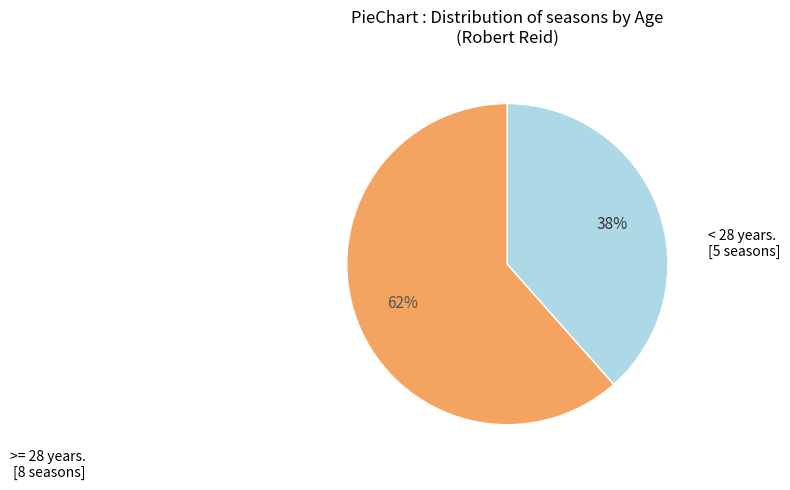

To the nearest percent, what is the average slice percentage?

50%